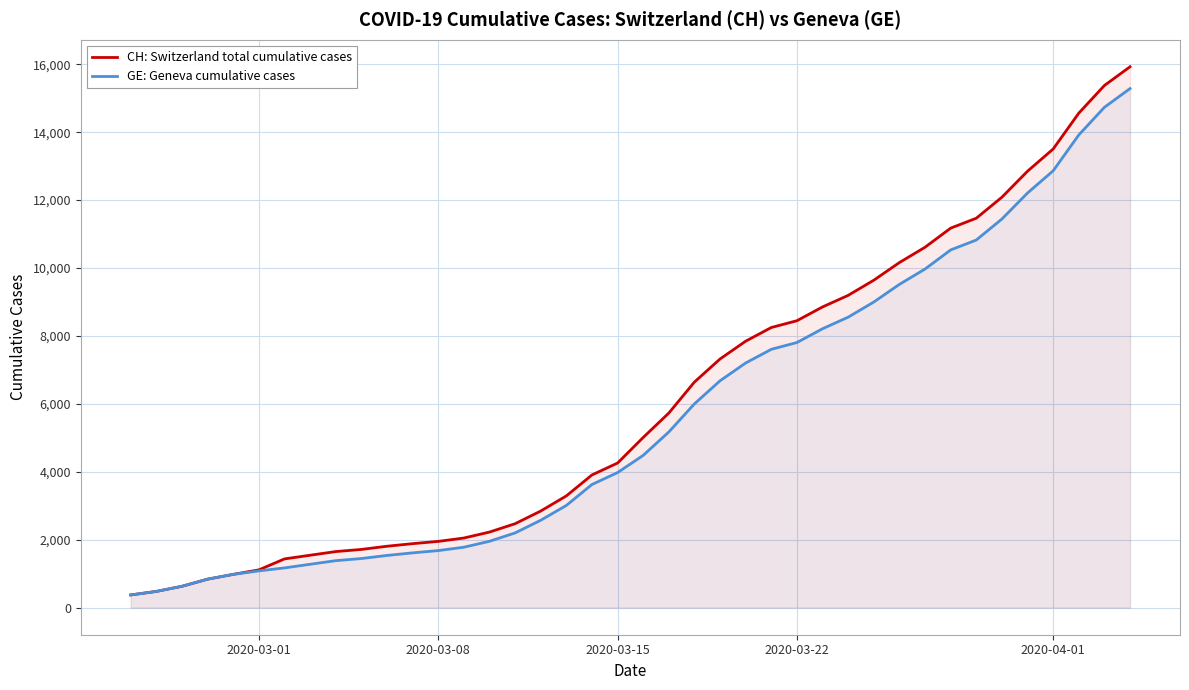

What is the sum of all CH: Switzerland total cumulative cases values?

242133